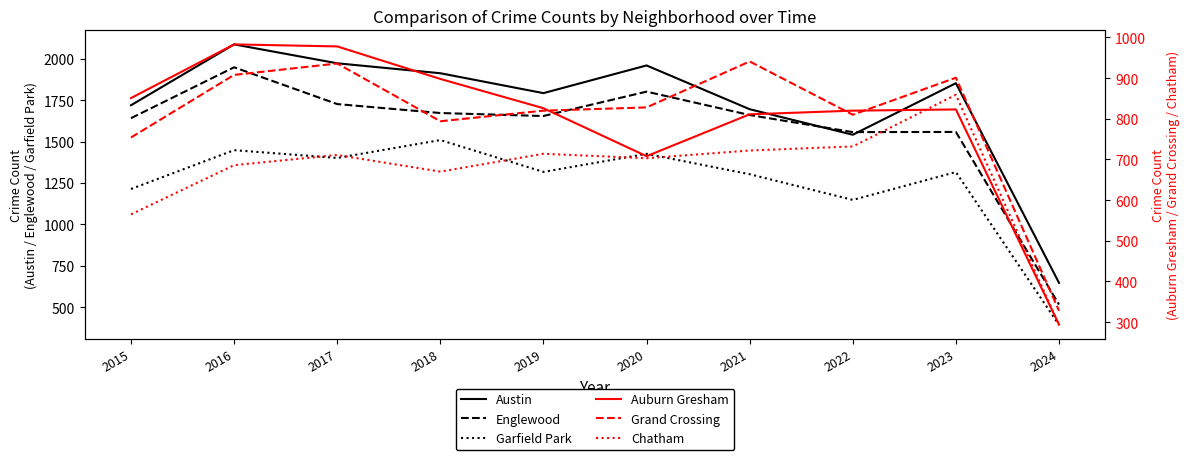

What is the sum of all Garfield Park values?

12476